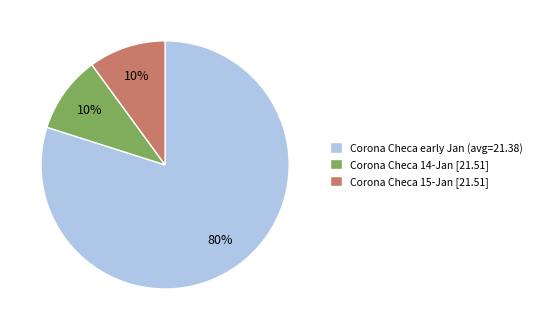

Is there any slice that represents more than half of the pie?

Yes